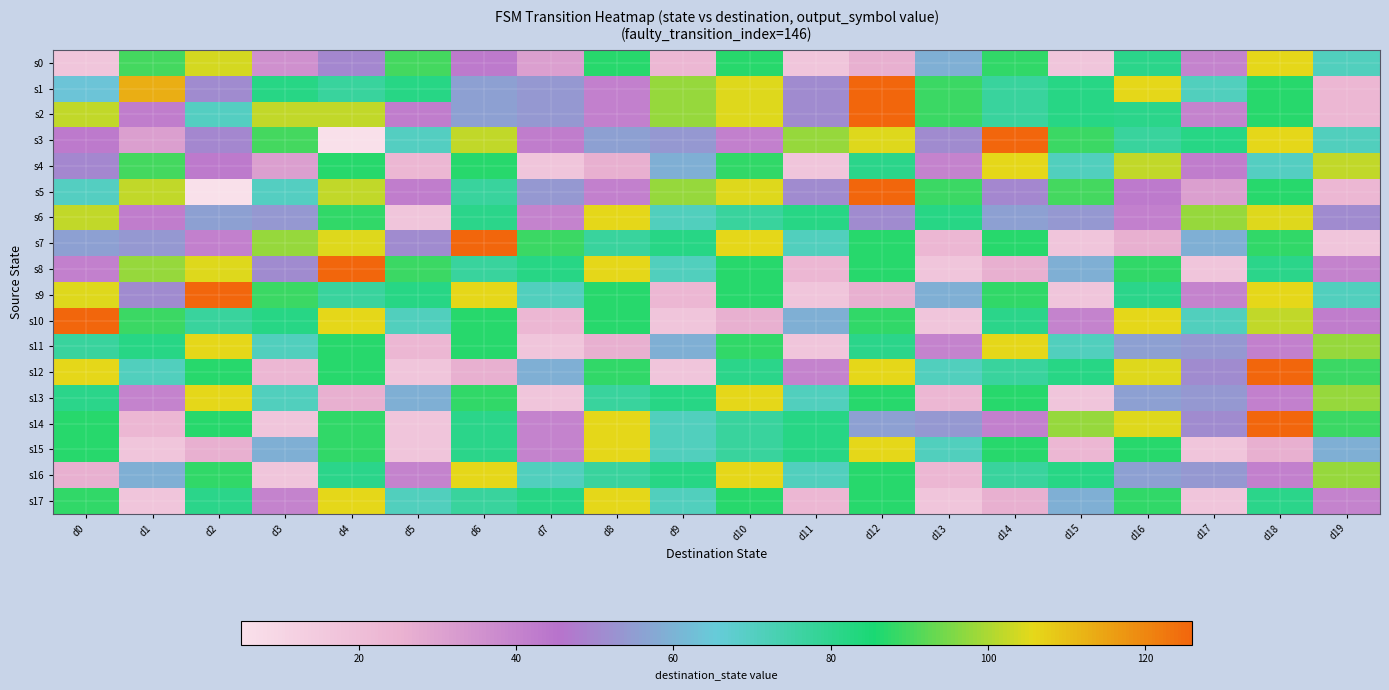

Reading right to left, transcribe all the data shown in this chart.

s0: d19=71	d18=106	d17=40	d16=81	d15=17	d14=88	d13=59	d12=26	d11=17	d10=87	d9=23	d8=87	d7=31	d6=43	d5=90	d4=50	d3=36	d2=104	d1=90	d0=17
s1: d19=23	d18=87	d17=71	d16=106	d15=82	d14=77	d13=89	d12=126	d11=51	d10=105	d9=98	d8=41	d7=54	d6=56	d5=82	d4=77	d3=82	d2=51	d1=113	d0=64
s2: d19=23	d18=87	d17=40	d16=81	d15=82	d14=77	d13=89	d12=126	d11=51	d10=105	d9=98	d8=41	d7=54	d6=56	d5=42	d4=102	d3=102	d2=70	d1=42	d0=102
s3: d19=71	d18=106	d17=82	d16=77	d15=89	d14=126	d13=51	d12=105	d11=98	d10=41	d9=54	d8=56	d7=42	d6=102	d5=70	d4=5	d3=90	d2=50	d1=31	d0=43
s4: d19=102	d18=70	d17=42	d16=102	d15=71	d14=106	d13=40	d12=81	d11=17	d10=88	d9=59	d8=26	d7=17	d6=87	d5=23	d4=87	d3=31	d2=43	d1=90	d0=50
s5: d19=23	d18=87	d17=31	d16=43	d15=90	d14=50	d13=89	d12=126	d11=51	d10=105	d9=98	d8=41	d7=54	d6=77	d5=42	d4=102	d3=70	d2=5	d1=102	d0=70
s6: d19=51	d18=105	d17=98	d16=41	d15=54	d14=56	d13=82	d12=51	d11=82	d10=77	d9=71	d8=106	d7=40	d6=81	d5=17	d4=88	d3=54	d2=56	d1=42	d0=102
s7: d19=17	d18=88	d17=59	d16=26	d15=17	d14=87	d13=23	d12=87	d11=71	d10=106	d9=82	d8=77	d7=89	d6=126	d5=51	d4=105	d3=98	d2=41	d1=54	d0=56
s8: d19=40	d18=81	d17=17	d16=88	d15=59	d14=26	d13=17	d12=87	d11=23	d10=87	d9=71	d8=106	d7=82	d6=77	d5=89	d4=126	d3=51	d2=105	d1=98	d0=41
s9: d19=71	d18=106	d17=40	d16=81	d15=17	d14=88	d13=59	d12=26	d11=17	d10=87	d9=23	d8=87	d7=71	d6=106	d5=82	d4=77	d3=89	d2=126	d1=51	d0=105
s10: d19=42	d18=102	d17=71	d16=106	d15=40	d14=81	d13=17	d12=88	d11=59	d10=26	d9=17	d8=87	d7=23	d6=87	d5=71	d4=106	d3=82	d2=77	d1=89	d0=126
s11: d19=98	d18=41	d17=54	d16=56	d15=71	d14=106	d13=40	d12=81	d11=17	d10=88	d9=59	d8=26	d7=17	d6=87	d5=23	d4=87	d3=71	d2=106	d1=82	d0=77
s12: d19=89	d18=126	d17=51	d16=105	d15=82	d14=77	d13=71	d12=106	d11=40	d10=81	d9=17	d8=88	d7=59	d6=26	d5=17	d4=87	d3=23	d2=87	d1=71	d0=106
s13: d19=98	d18=41	d17=54	d16=56	d15=17	d14=87	d13=23	d12=87	d11=71	d10=106	d9=82	d8=77	d7=17	d6=88	d5=59	d4=26	d3=71	d2=106	d1=40	d0=81
s14: d19=89	d18=126	d17=51	d16=105	d15=98	d14=41	d13=54	d12=56	d11=82	d10=77	d9=71	d8=106	d7=40	d6=81	d5=17	d4=88	d3=17	d2=87	d1=23	d0=87
s15: d19=59	d18=26	d17=17	d16=87	d15=23	d14=87	d13=71	d12=106	d11=82	d10=77	d9=71	d8=106	d7=40	d6=81	d5=17	d4=88	d3=59	d2=26	d1=17	d0=87
s16: d19=98	d18=41	d17=54	d16=56	d15=82	d14=77	d13=23	d12=87	d11=71	d10=106	d9=82	d8=77	d7=71	d6=106	d5=40	d4=81	d3=17	d2=88	d1=59	d0=26
s17: d19=40	d18=81	d17=17	d16=88	d15=59	d14=26	d13=17	d12=87	d11=23	d10=87	d9=71	d8=106	d7=82	d6=77	d5=71	d4=106	d3=40	d2=81	d1=17	d0=88